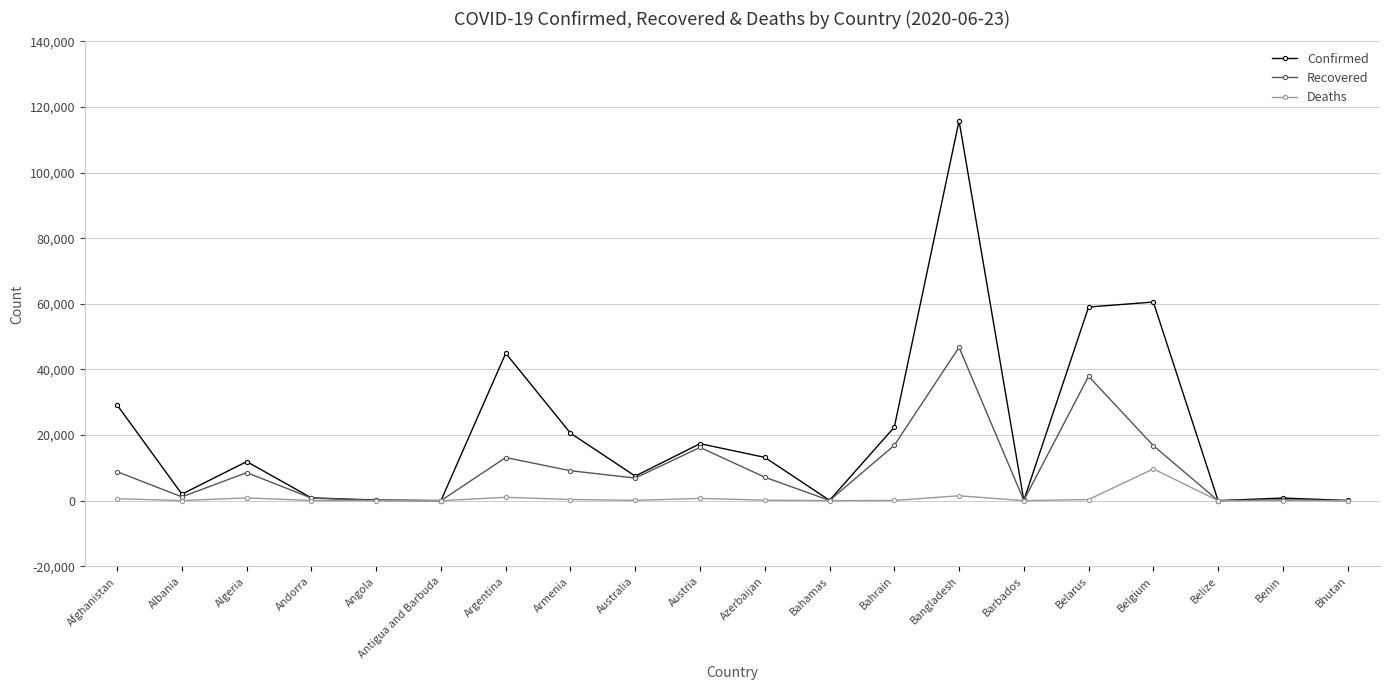

What is the difference between the Recovered values at Angola and Austria?

16164